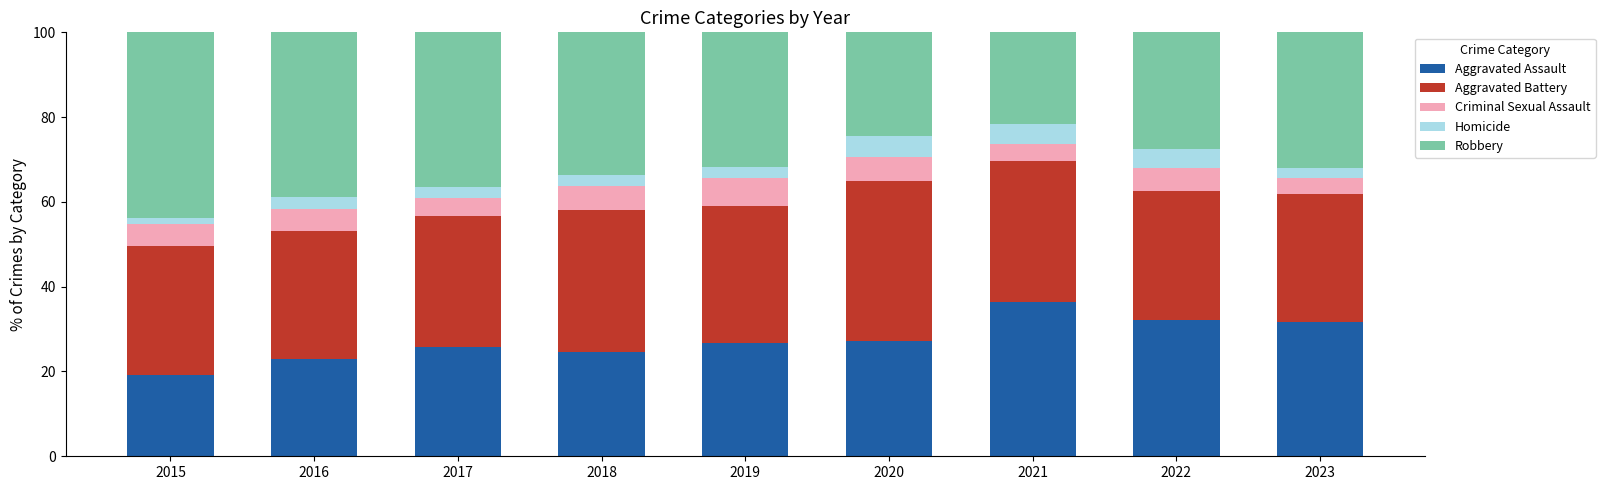

What is the highest value of the Aggravated Assault series?

36.4